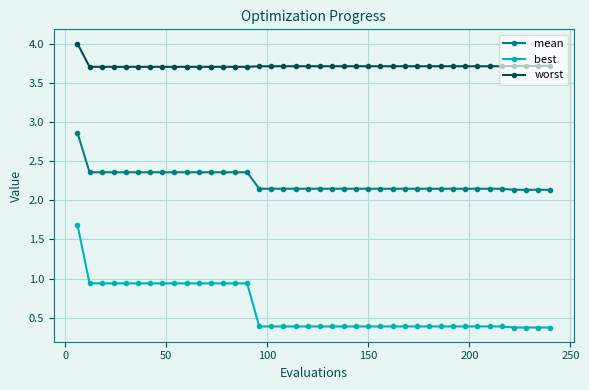

What is the average value of the best series?

0.6